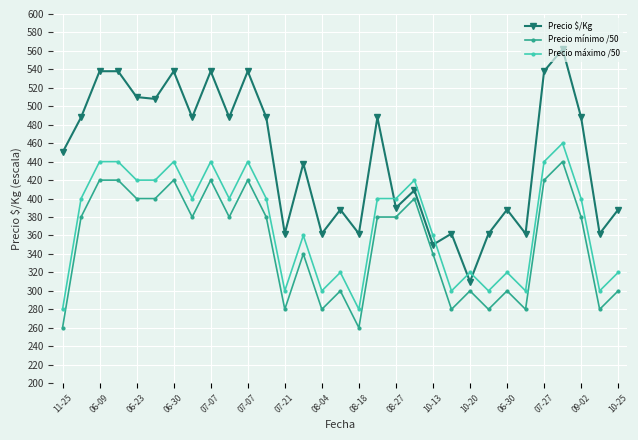

Which series has the largest total across all categories?

Precio $/Kg